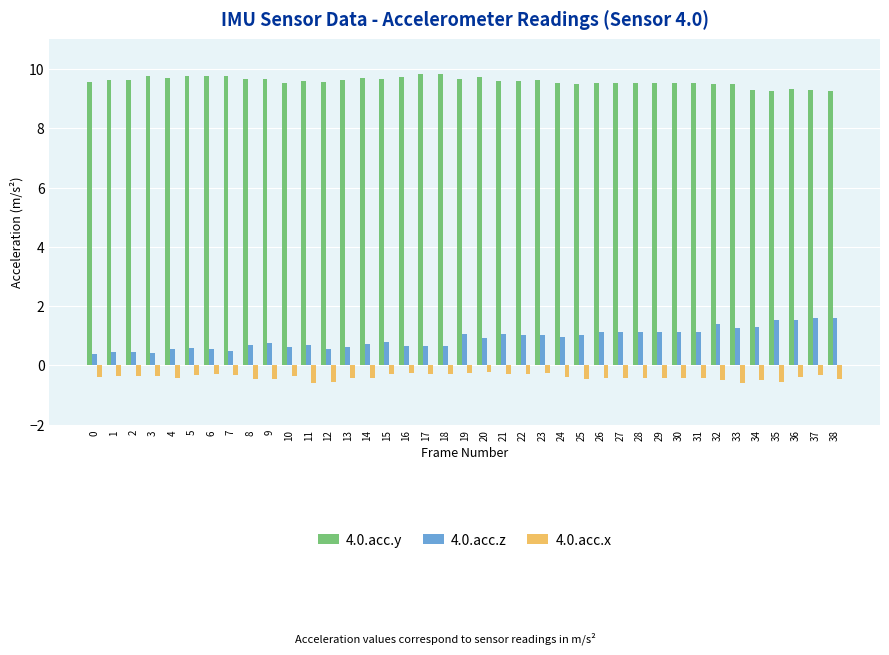

What is the difference between the highest and lowest values at 0?

10.0